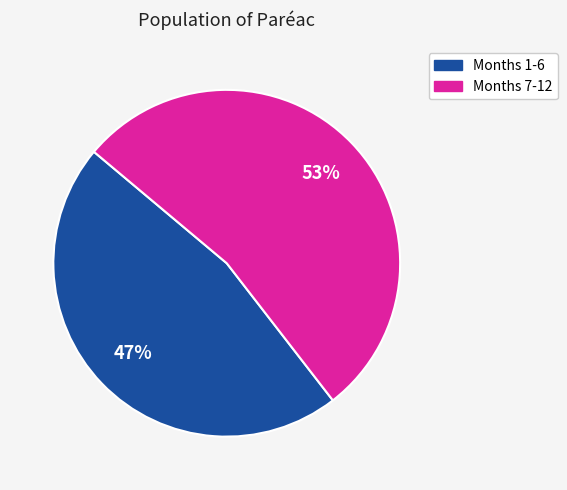

Is there a majority slice in this chart?

Yes